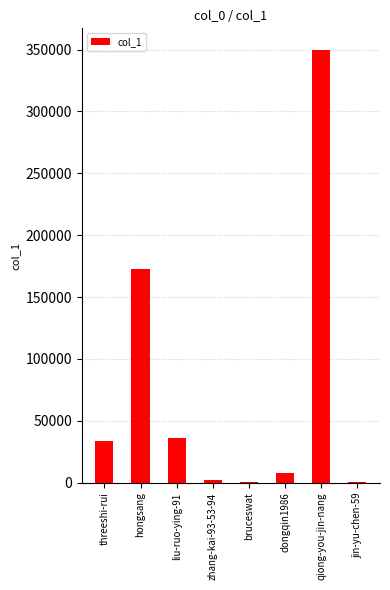

True or false: the data shows 34037 at threeshi-rui.

True